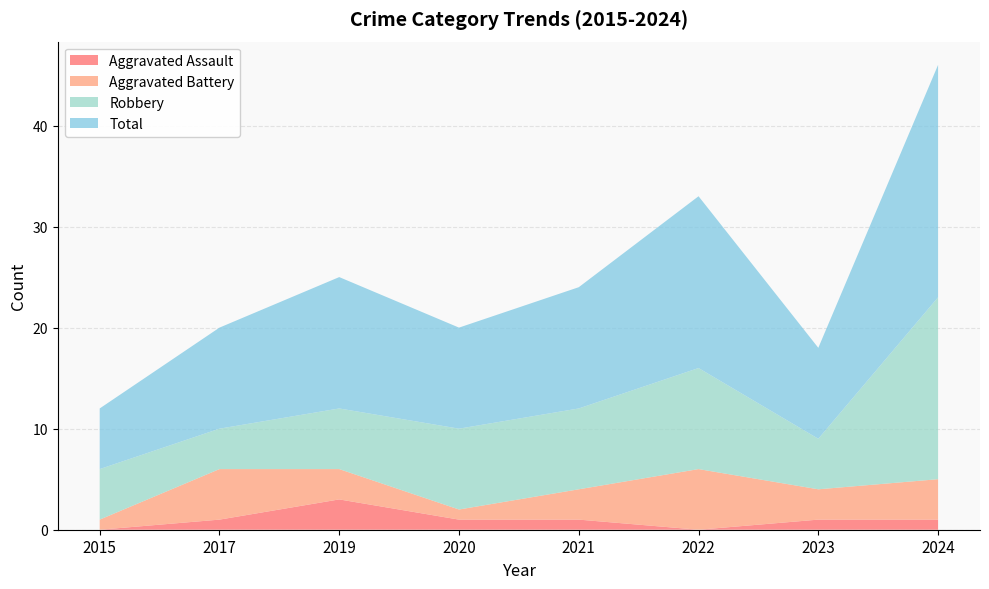

The Total series shows 6 at 2015. True or false?

True